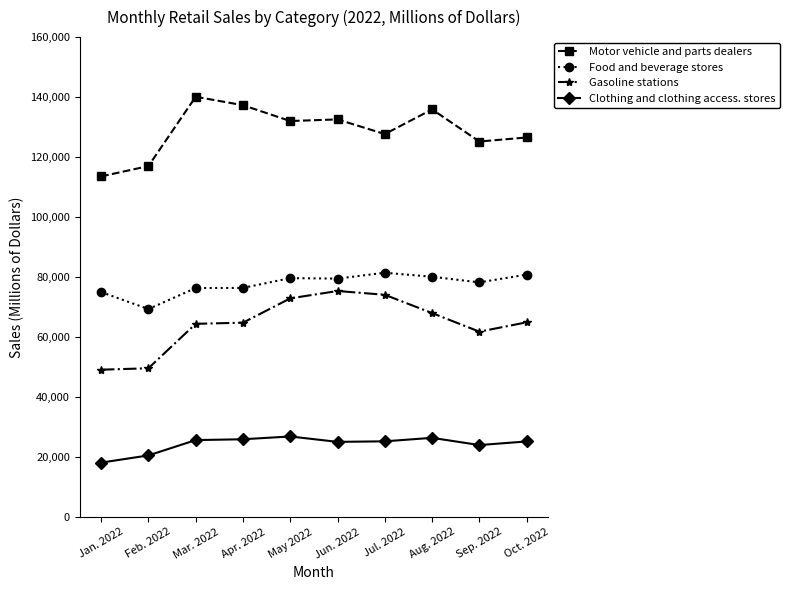

True or false: Clothing and clothing access. stores and Gasoline stations intersect in this chart.

False